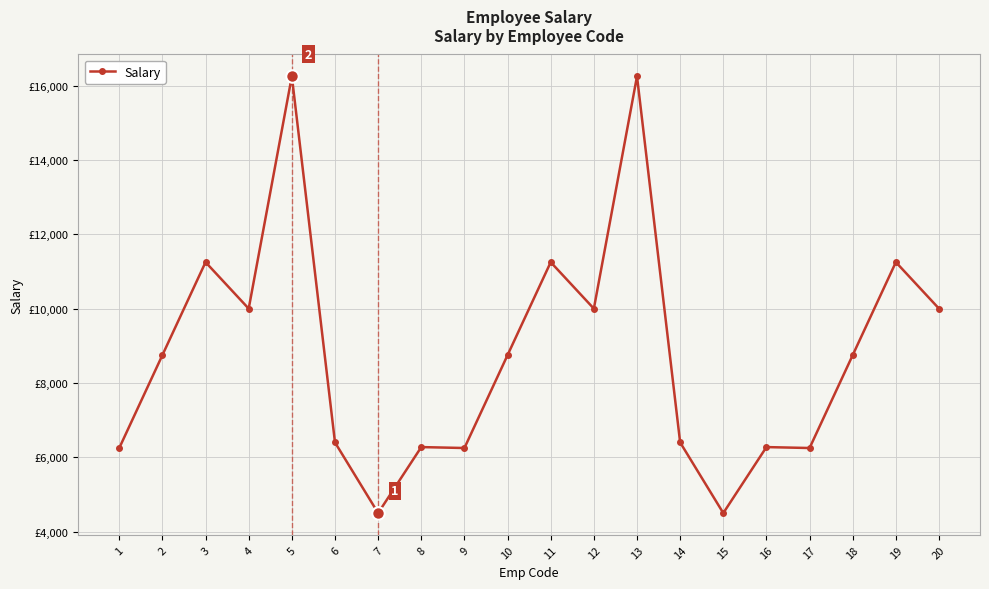

How many data points are less than 8750?

9